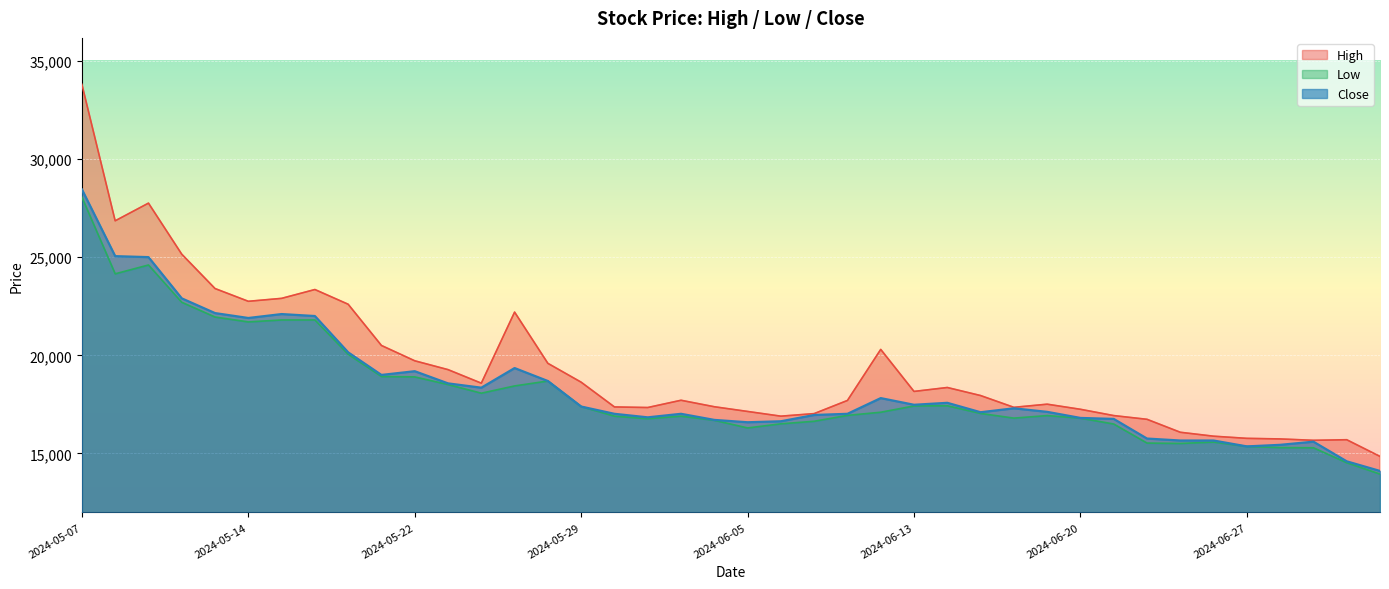

What is the total value across all series at 2024-07-02?

44830